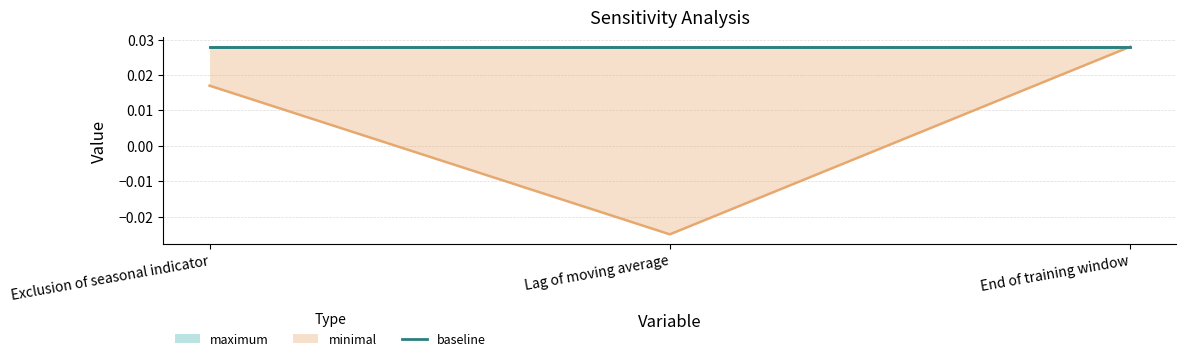

Rank the series by their maximum value, from lowest to highest.

baseline, minimal, maximum